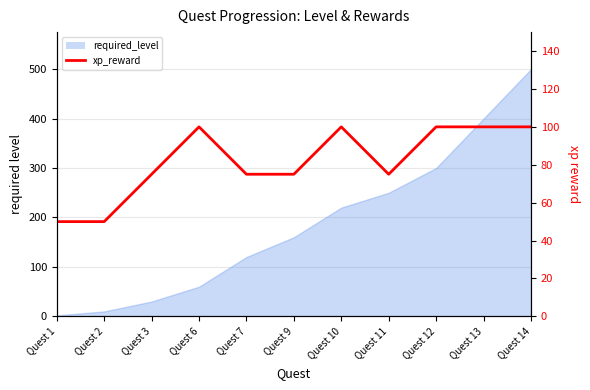

What is the sum of all values?

900